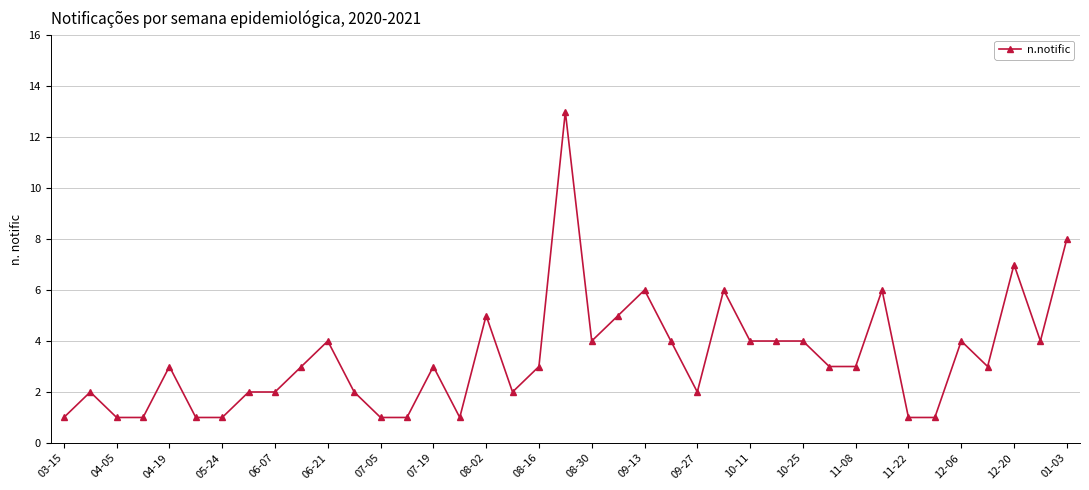

What is the average value?

3